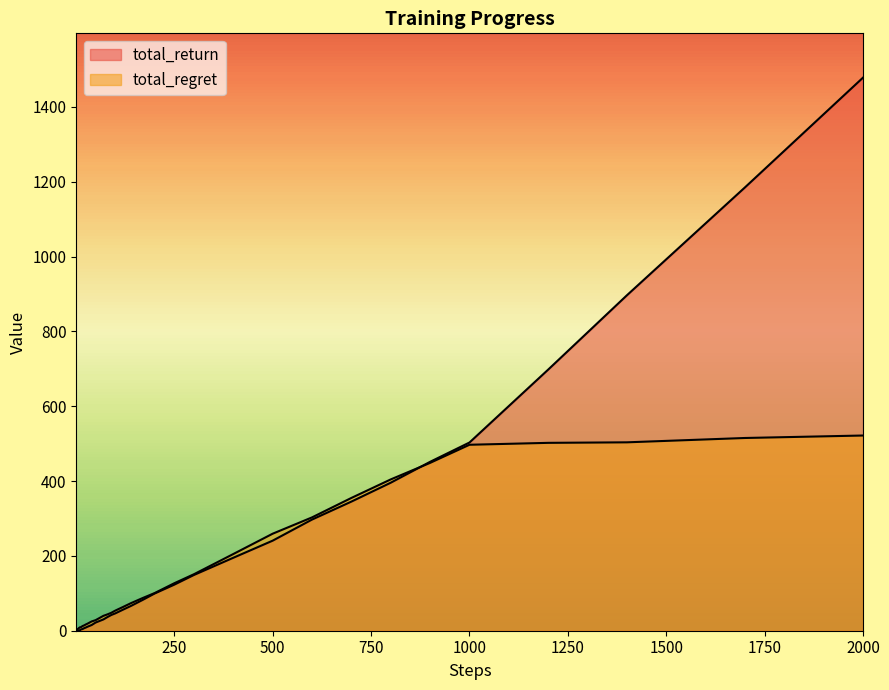

What is the sum of all total_regret values?

5520.9